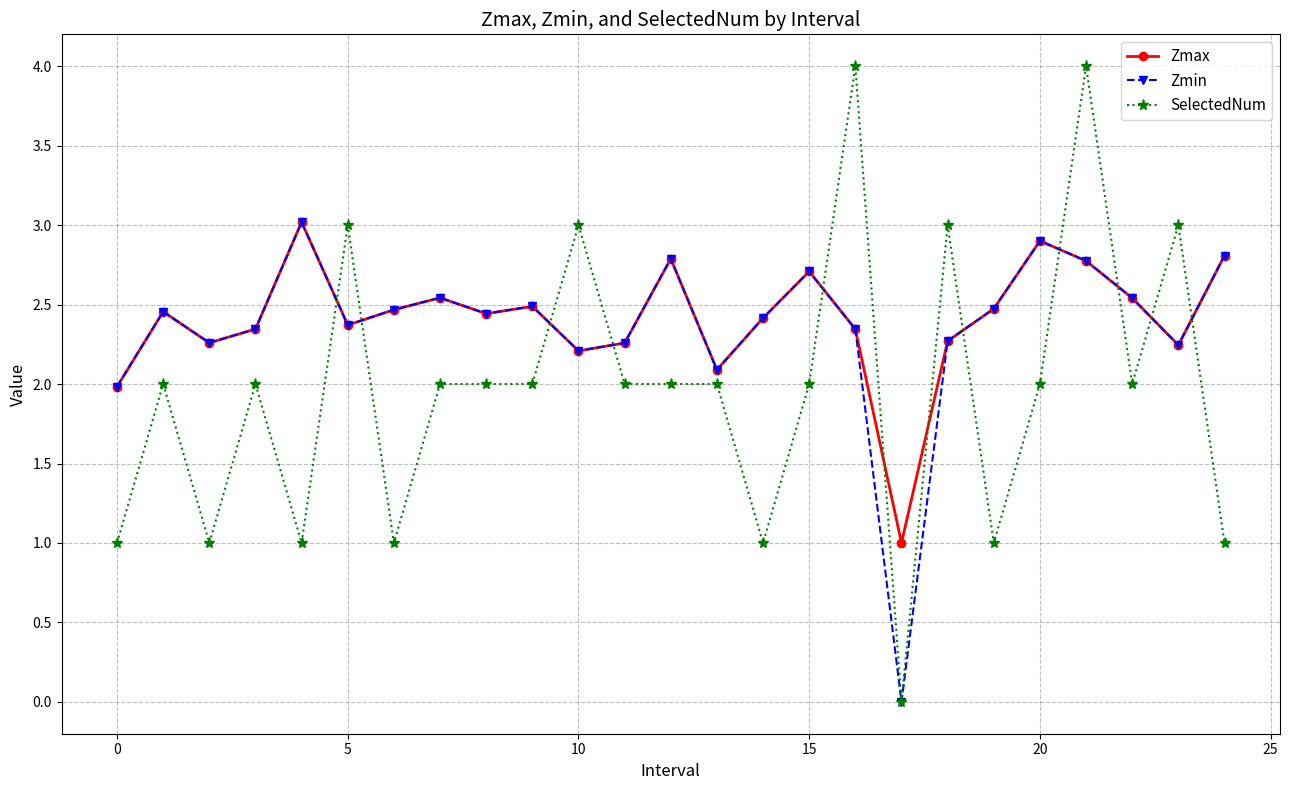

What is the highest value of the Zmin series?

3.0